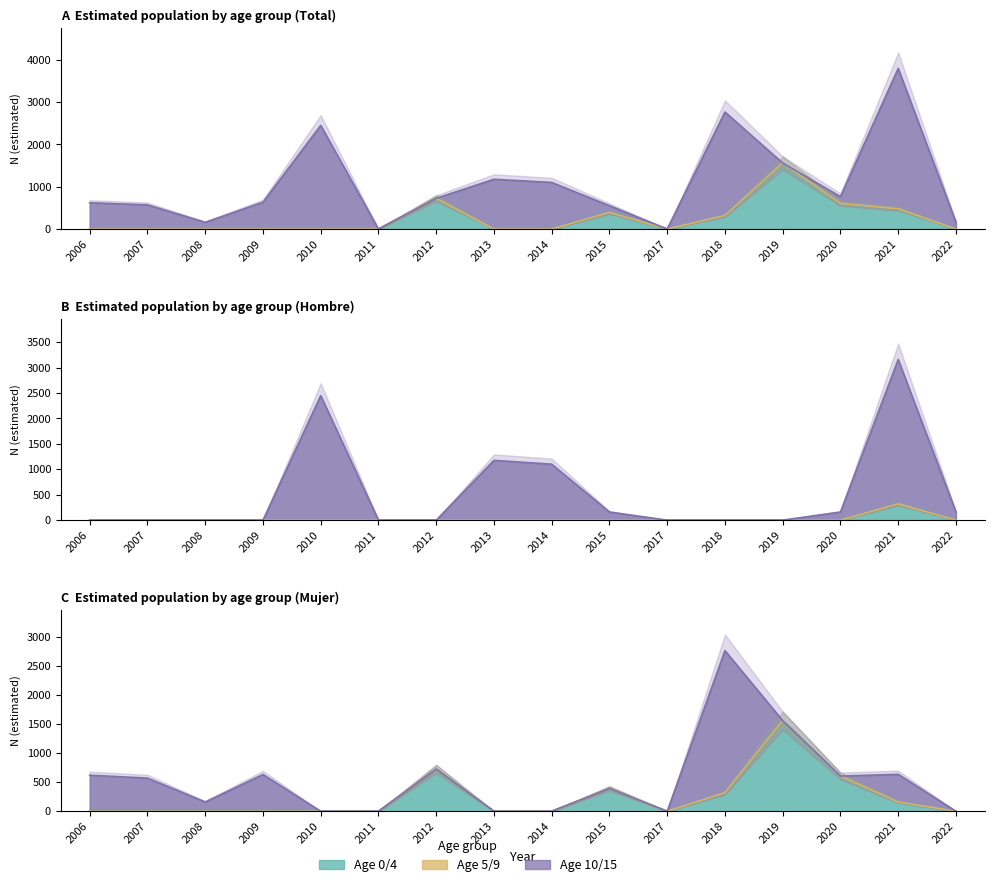

Is it true that 10/15 Total N equals 3238 at 2018?

False